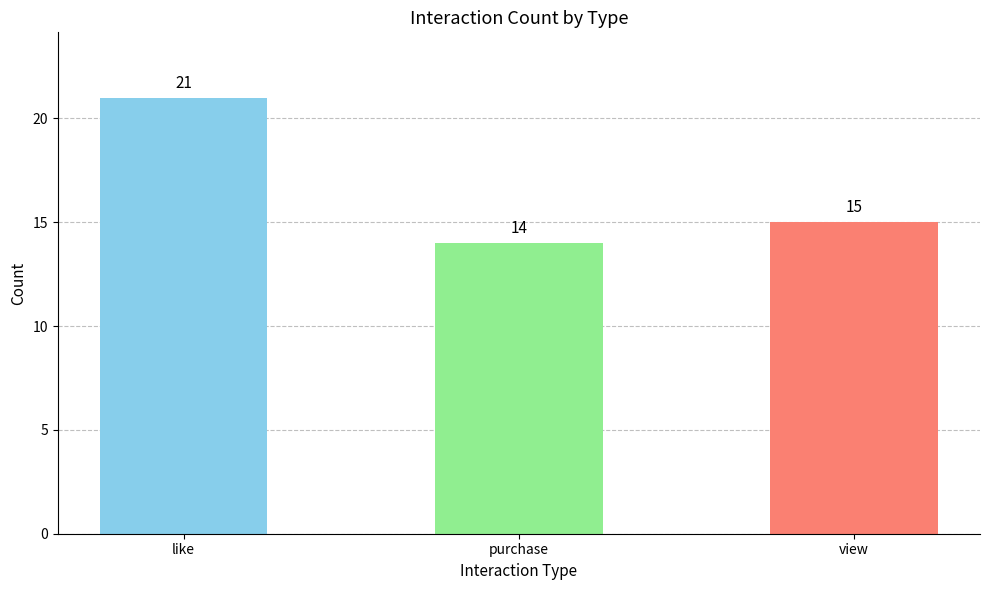

At which category does the chart reach its minimum across all series?

purchase